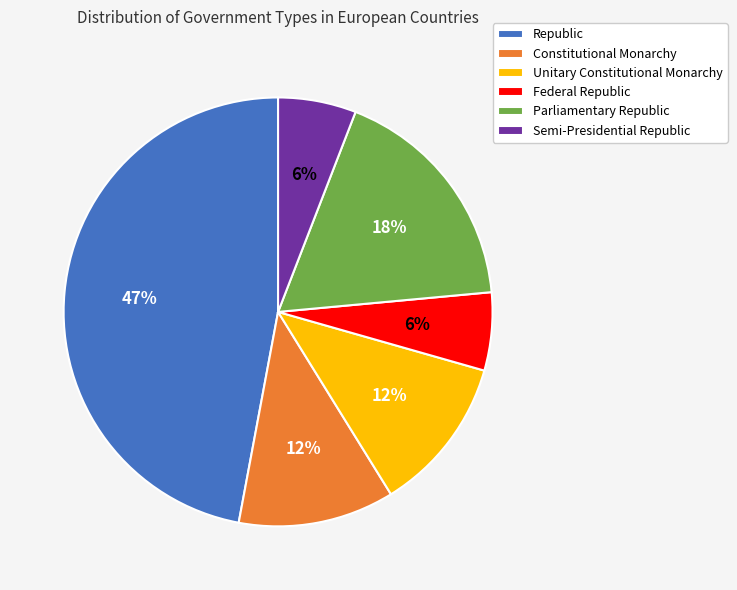

Is there a majority slice in this chart?

No